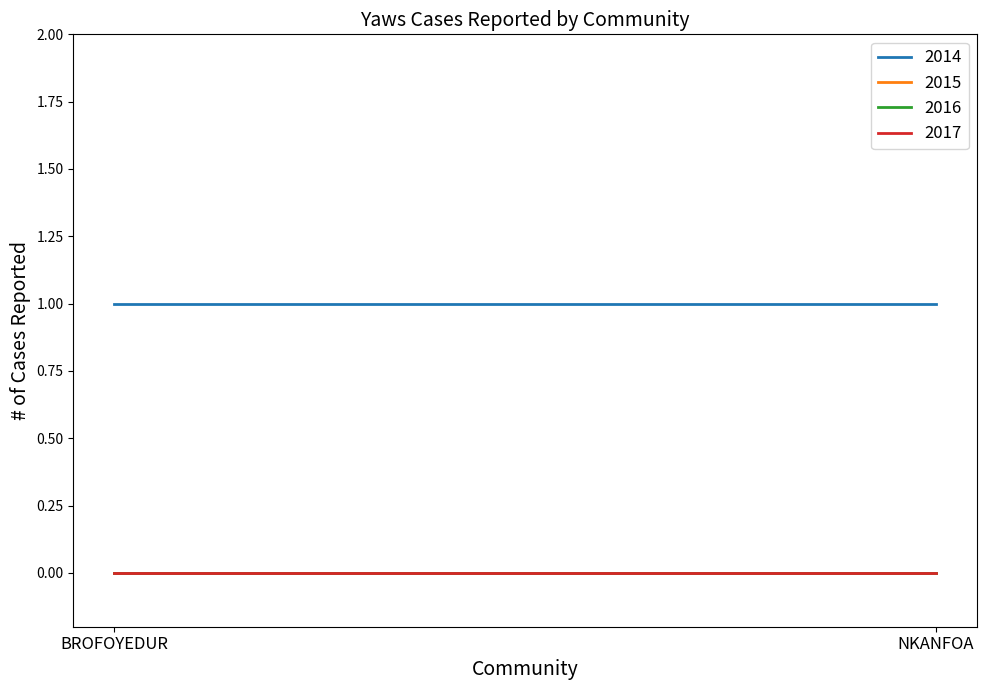

Between BROFOYEDUR and NKANFOA, which is larger?

BROFOYEDUR